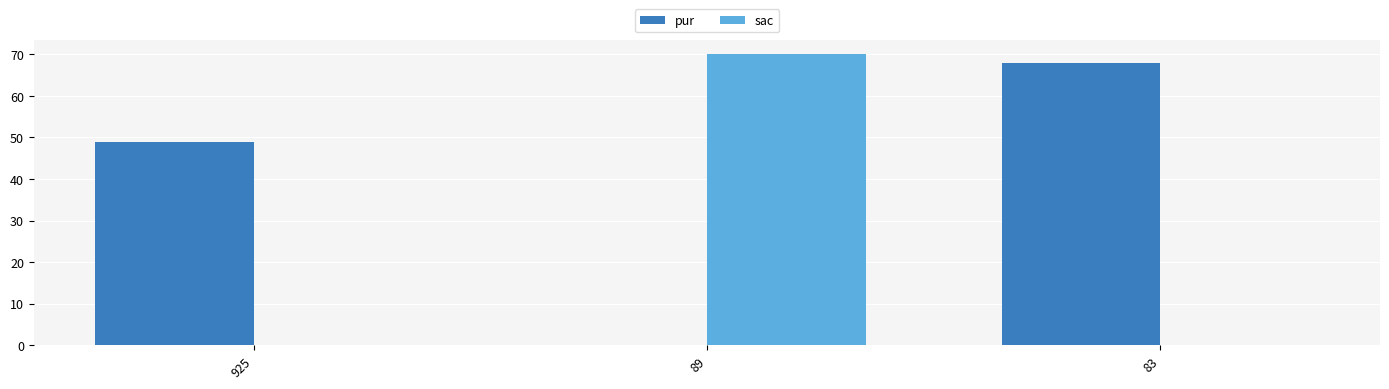

Which series changed the most between 925 and 89?

sac